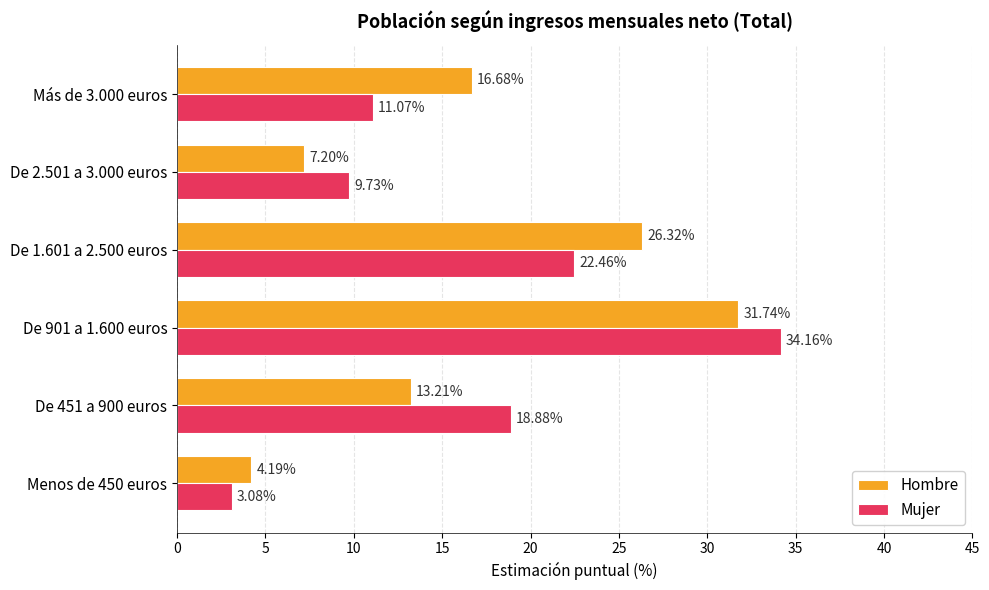

List the series in order of their overall mean, highest first.

Mujer, Hombre